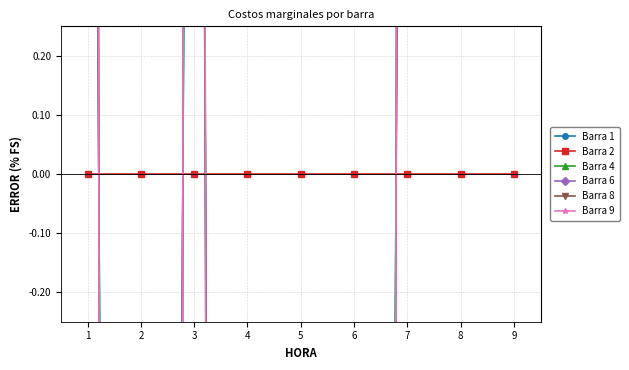

Is the value of Barra 2 at 3 greater than the value of Barra 6 at 5?

Yes